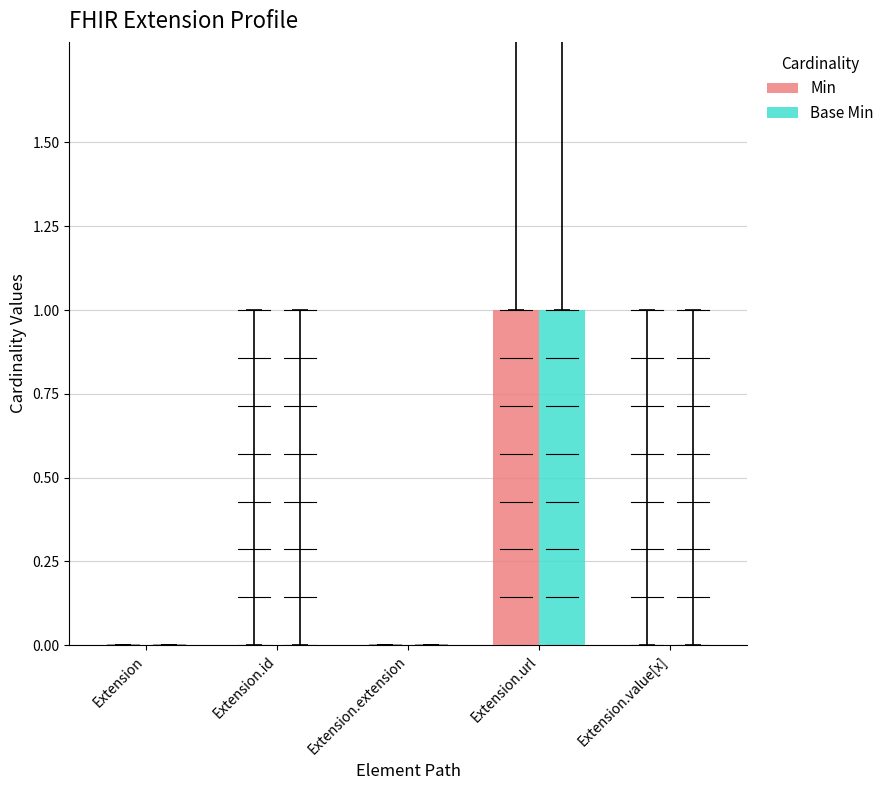

Reading left to right, transcribe all the data shown in this chart.

Min: 0	0	0	1	0
Base Min: 0	0	0	1	0